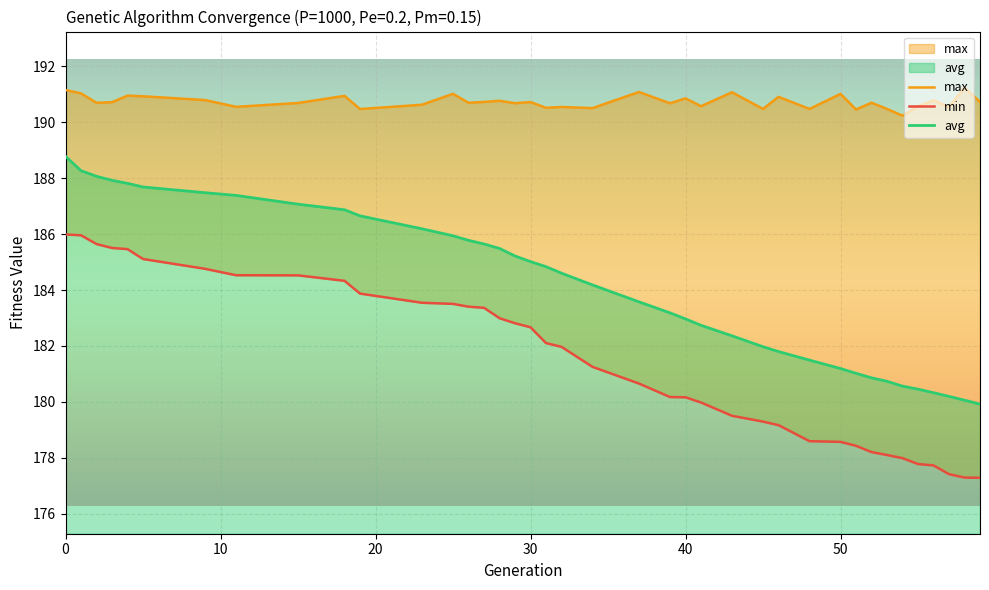

Is it true that avg equals 188.8 at 0?

True